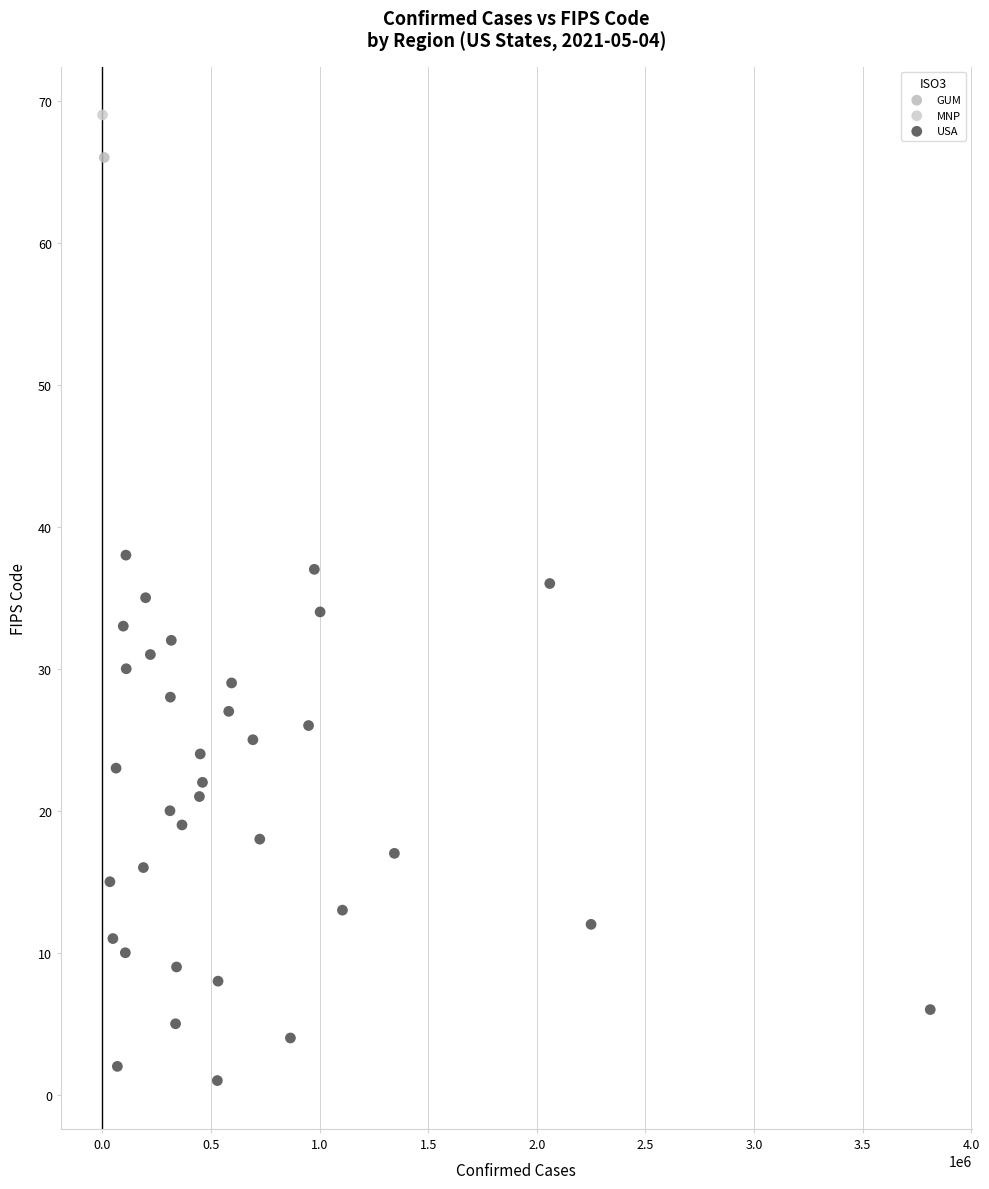

What are all the series names shown in the legend?

GUM, MNP, USA